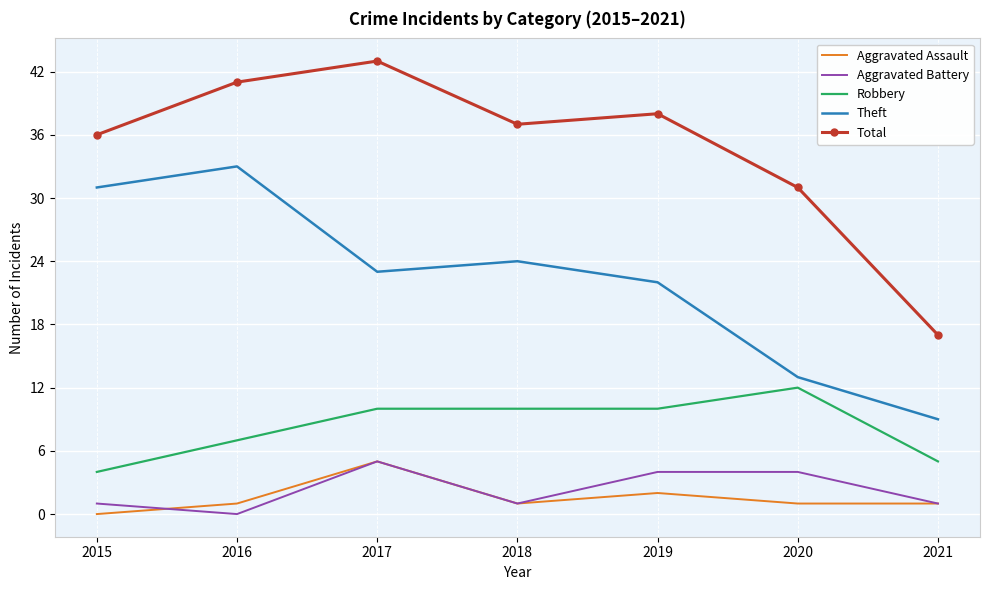

True or false: Theft and Total cross at least once.

False